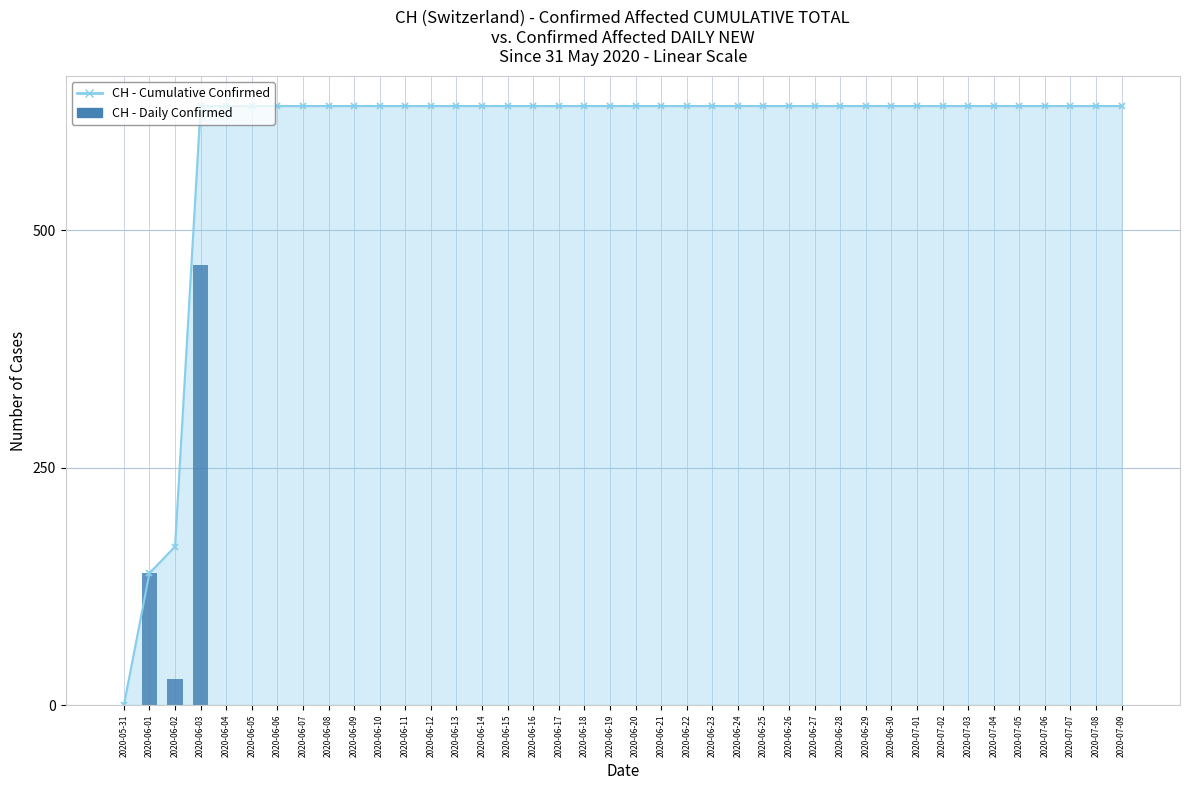

What is the label of the 26th bar from the left?

2020-06-25